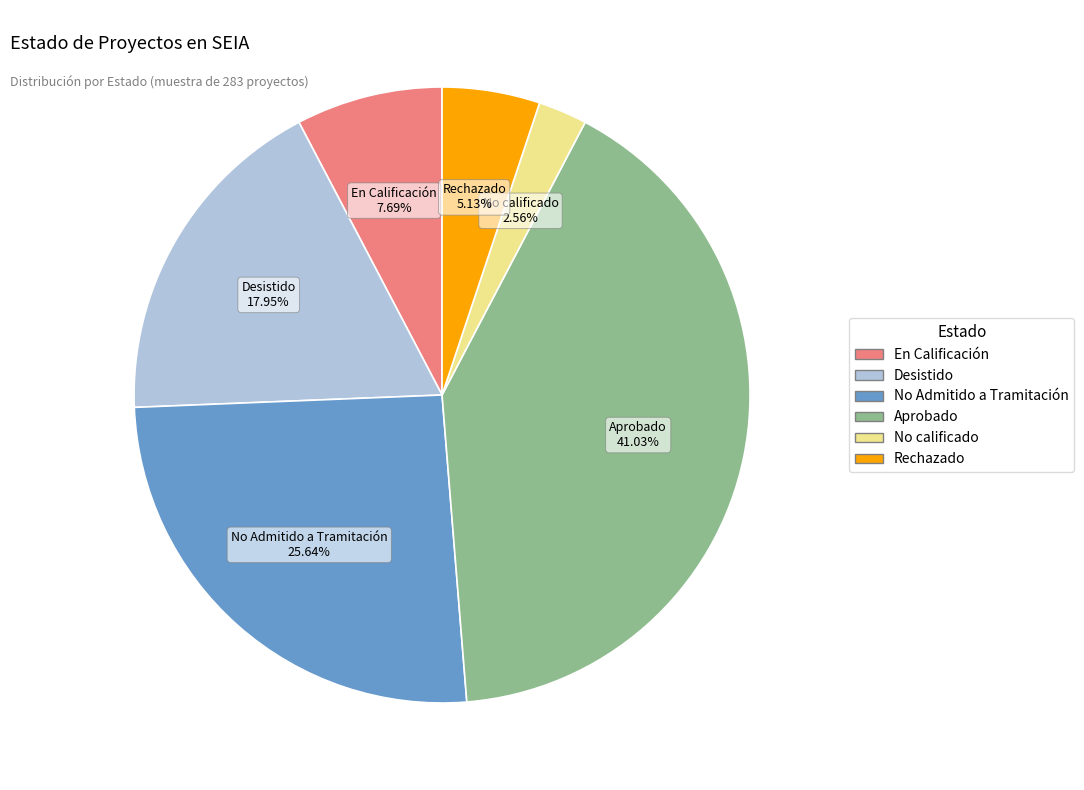

To the nearest percent, what portion does No Admitido a Tramitación represent?

26%